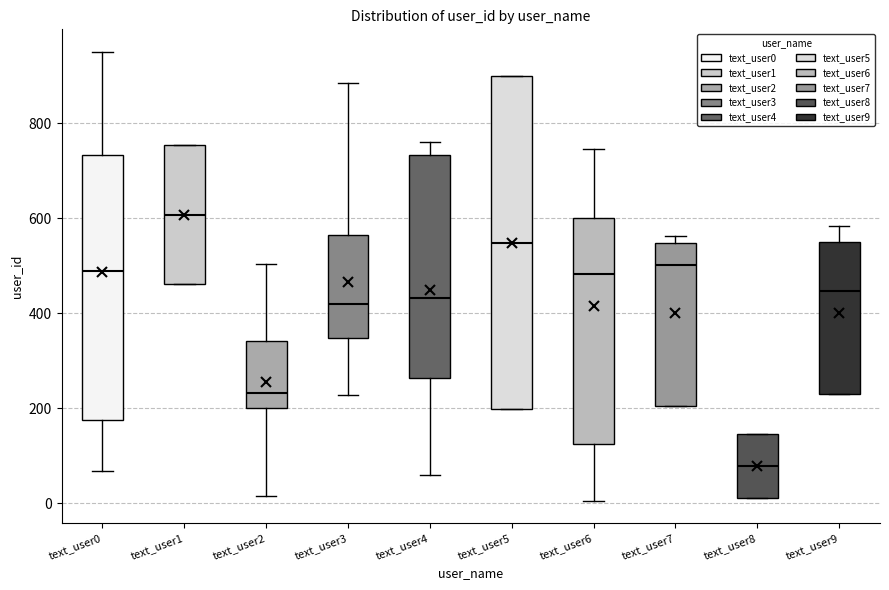

Reading left to right, transcribe this box plot: for each box, give where its median line is, the range the box spans, and where its two whiskers end, as read against the y-axis. The values are not printed on the chart, so give them approximately, as read against the axis.

text_user0: median 480, box 180 to 740, whiskers 60 to 960
text_user1: median 600, box 460 to 760, whiskers 460 to 760
text_user2: median 240, box 200 to 340, whiskers 20 to 500
text_user3: median 420, box 340 to 560, whiskers 220 to 880
text_user4: median 440, box 260 to 740, whiskers 60 to 760
text_user5: median 540, box 200 to 900, whiskers 200 to 900
text_user6: median 480, box 120 to 600, whiskers 0 to 740
text_user7: median 500, box 200 to 540, whiskers 200 to 560
text_user8: median 80, box 20 to 140, whiskers 20 to 140
text_user9: median 440, box 240 to 540, whiskers 240 to 580